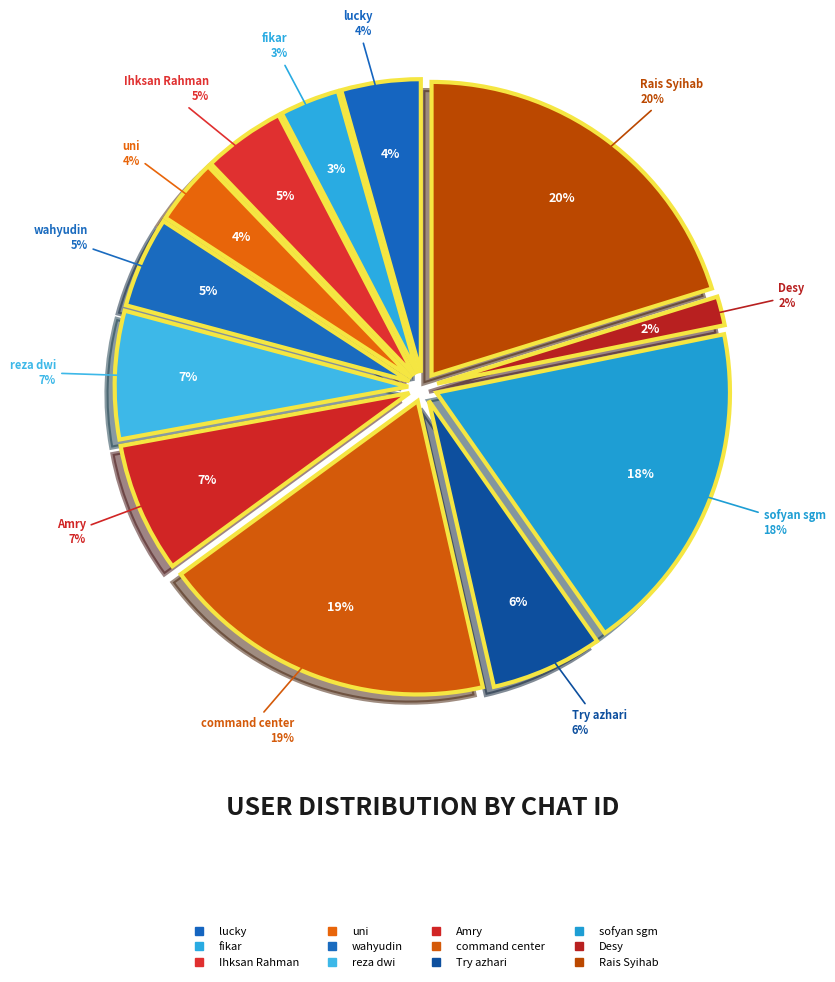

What is the smallest slice in the pie chart?

Desy